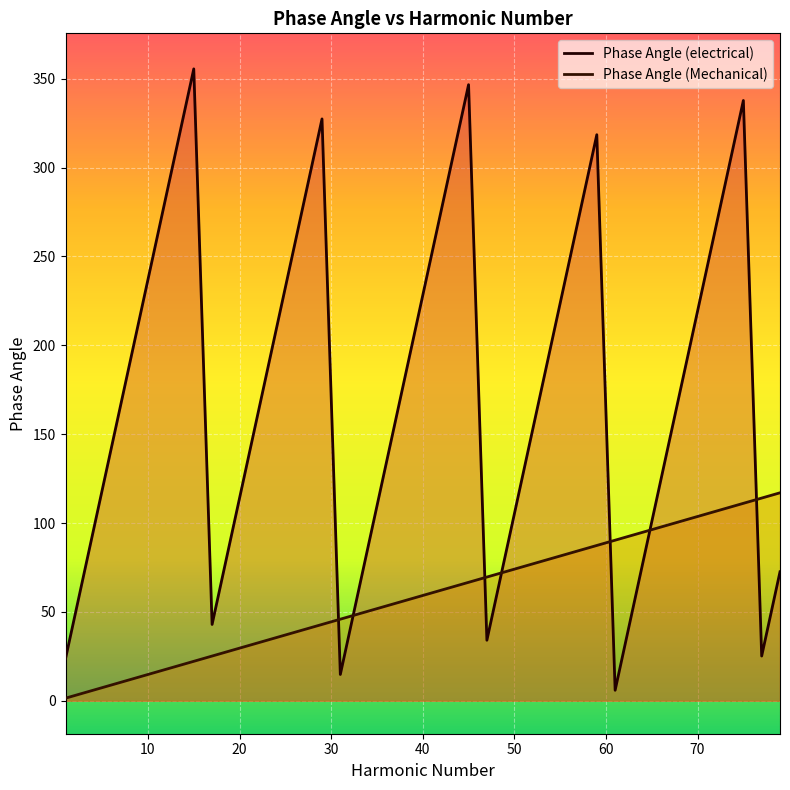

List the labels in order of Phase Angle (electrical) value, largest first.

15, 45, 75, 29, 59, 13, 43, 73, 27, 57, 11, 41, 71, 25, 55, 9, 39, 69, 23, 53, 7, 37, 67, 21, 51, 5, 35, 65, 19, 49, 79, 3, 33, 63, 17, 47, 77, 1, 31, 61